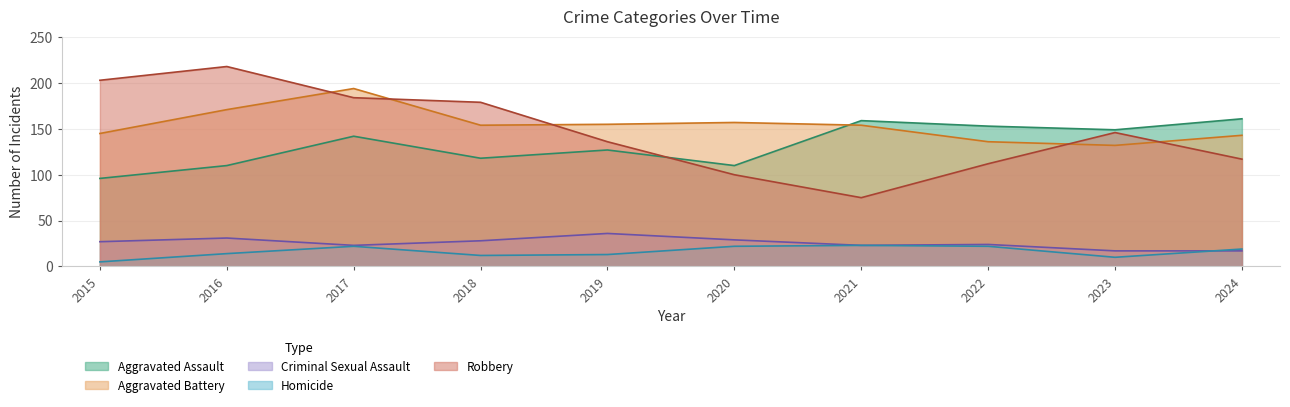

How many lines are shown in the chart?

5